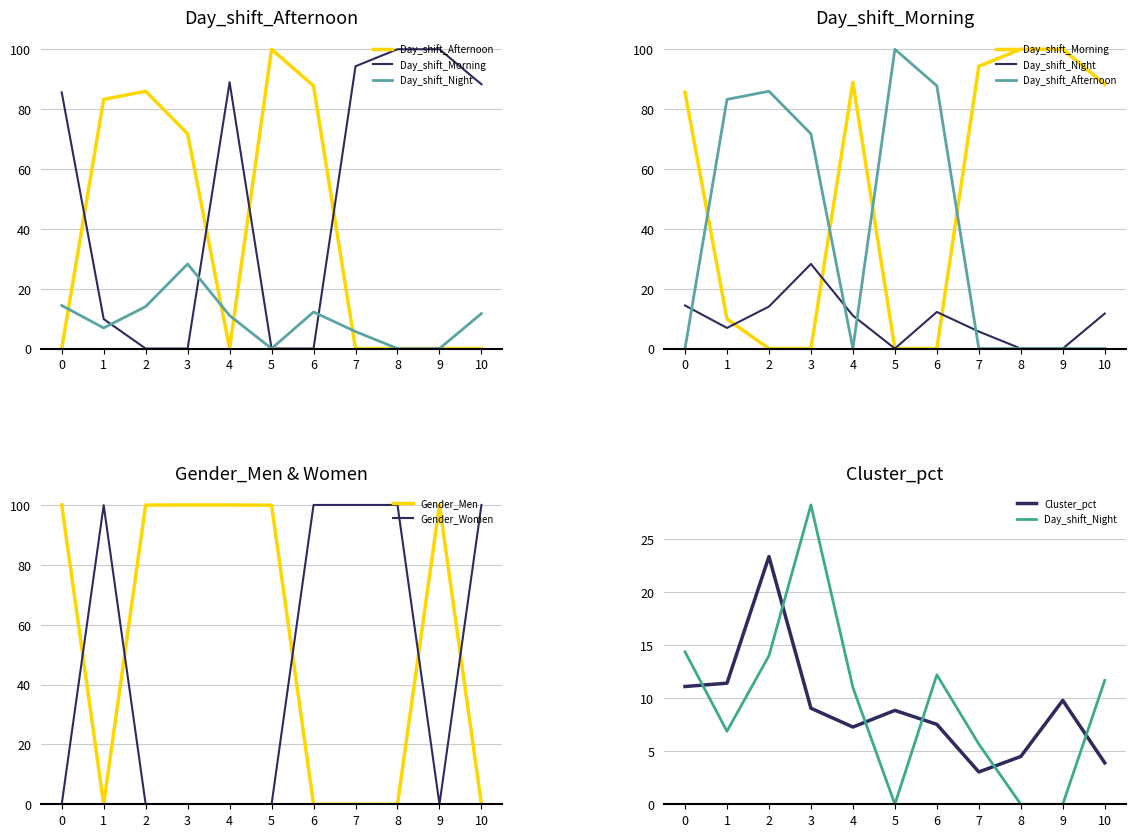

Which series changed the most between 2 and 3?

Cluster_pct